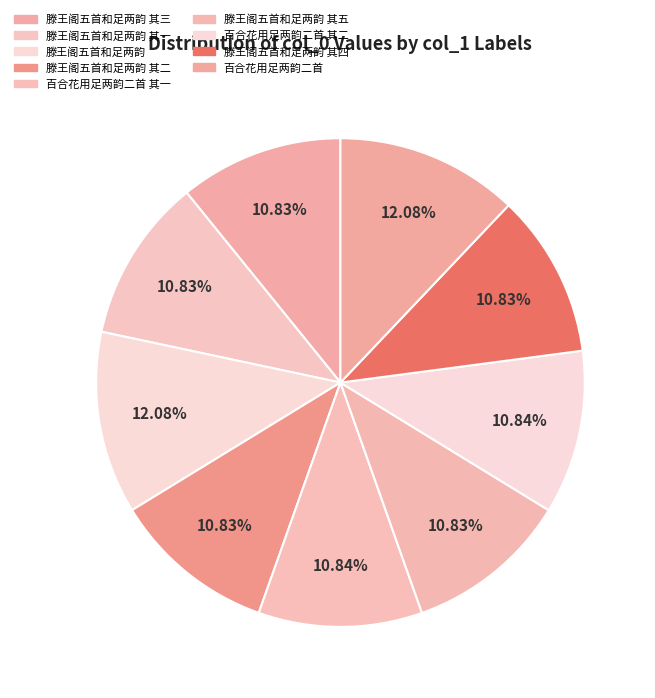

What is the total percentage of 滕王阁五首和足两韵 其一 and 滕王阁五首和足两韵 其四?

21.7%